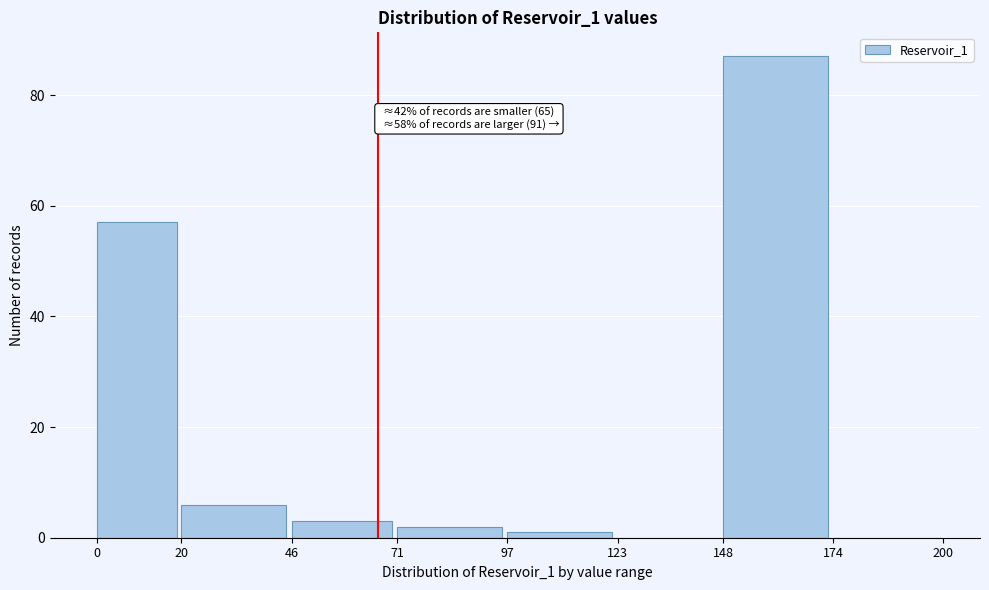

Over which range of the x-axis is the bar tallest?

148 to 174